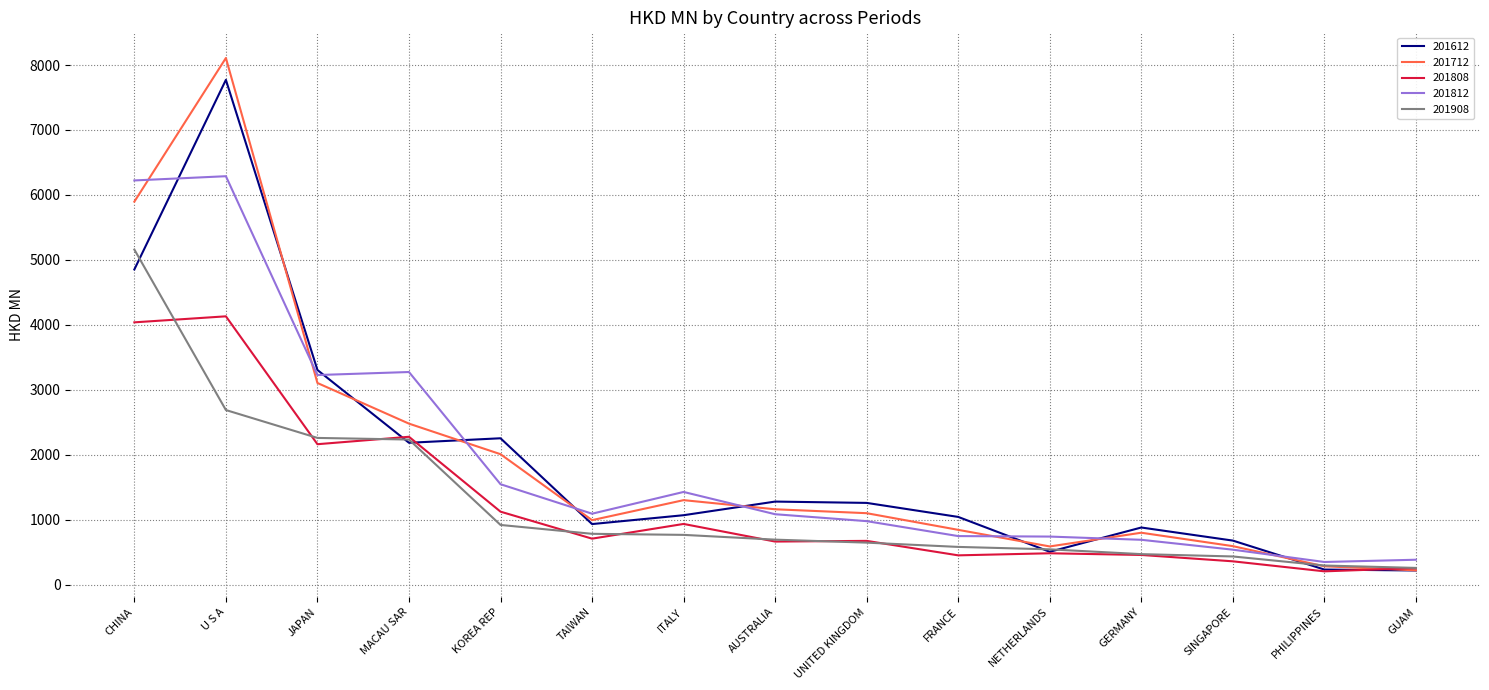

True or false: 201812 and 201808 intersect in this chart.

False